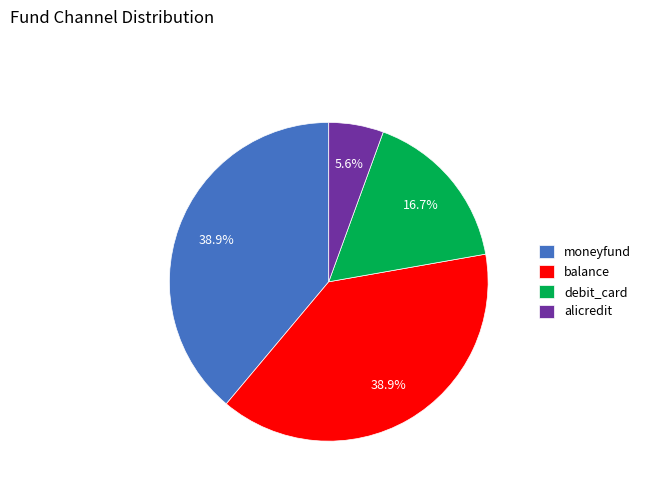

Which category has the smallest portion of the pie?

alicredit